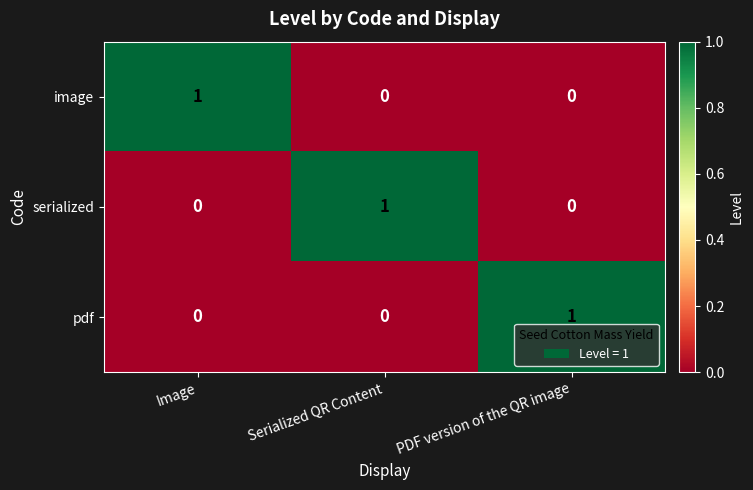

How many serialized values are between 0 and 1?

3